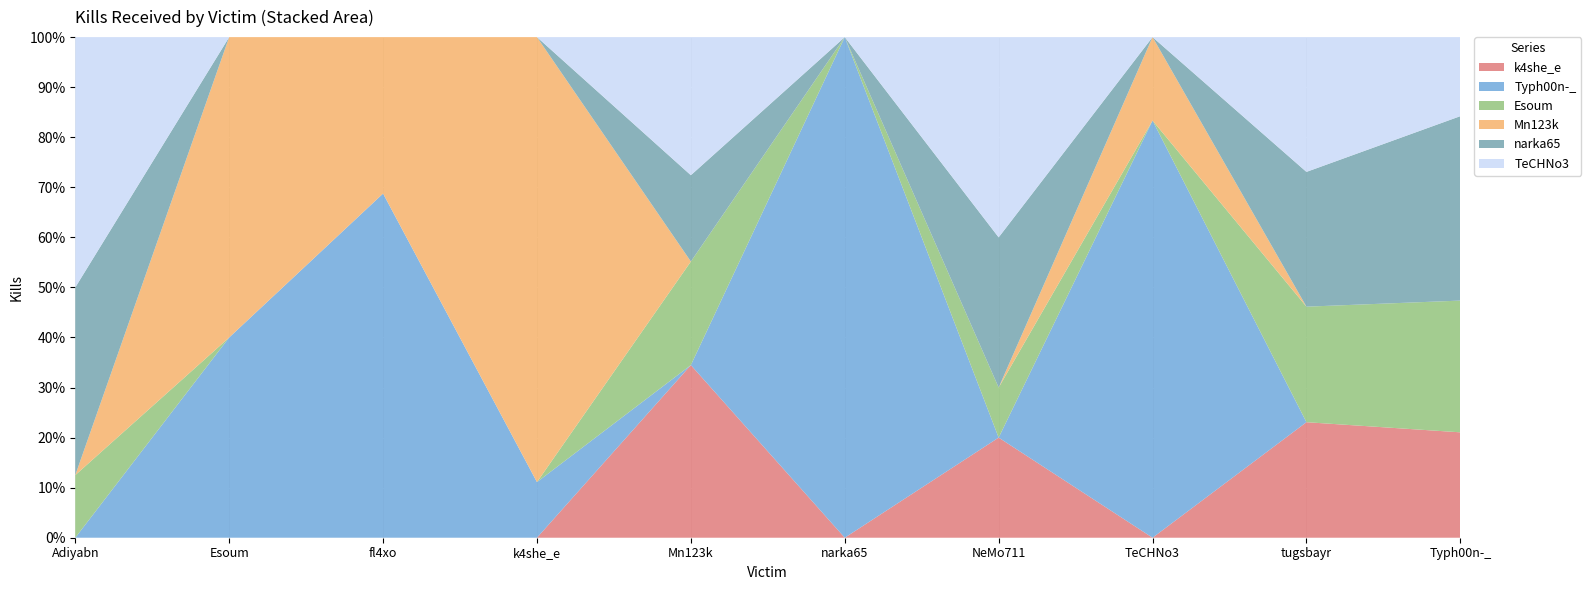

Reading right to left, list all the values displayed in this chart.

k4she_e: Typh00n-_=4	tugsbayr=6	TeCHNo3=0	NeMo711=2	narka65=0	Mn123k=10	k4she_e=0	fl4xo=0	Esoum=0	Adiyabn=0
Typh00n-_: Typh00n-_=0	tugsbayr=0	TeCHNo3=5	NeMo711=0	narka65=3	Mn123k=0	k4she_e=1	fl4xo=11	Esoum=4	Adiyabn=0
Esoum: Typh00n-_=5	tugsbayr=6	TeCHNo3=0	NeMo711=1	narka65=0	Mn123k=6	k4she_e=0	fl4xo=0	Esoum=0	Adiyabn=2
Mn123k: Typh00n-_=0	tugsbayr=0	TeCHNo3=1	NeMo711=0	narka65=0	Mn123k=0	k4she_e=8	fl4xo=5	Esoum=6	Adiyabn=0
narka65: Typh00n-_=7	tugsbayr=7	TeCHNo3=0	NeMo711=3	narka65=0	Mn123k=5	k4she_e=0	fl4xo=0	Esoum=0	Adiyabn=6
TeCHNo3: Typh00n-_=3	tugsbayr=7	TeCHNo3=0	NeMo711=4	narka65=0	Mn123k=8	k4she_e=0	fl4xo=0	Esoum=0	Adiyabn=8